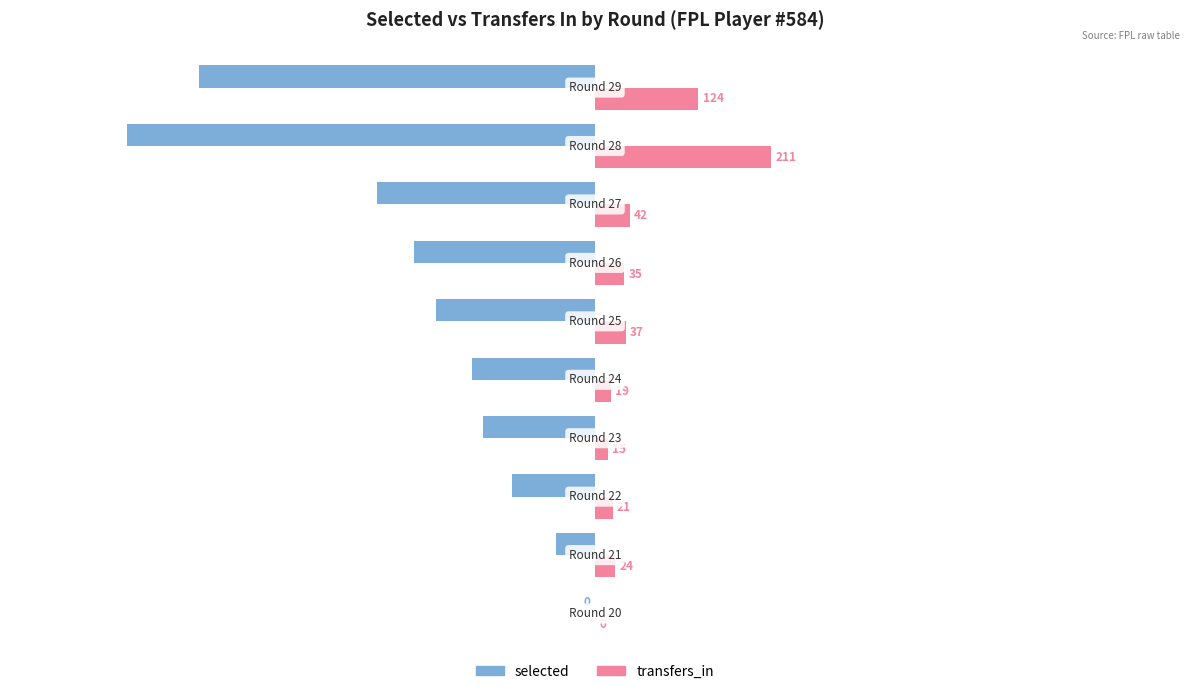

What is the greatest value displayed?

211